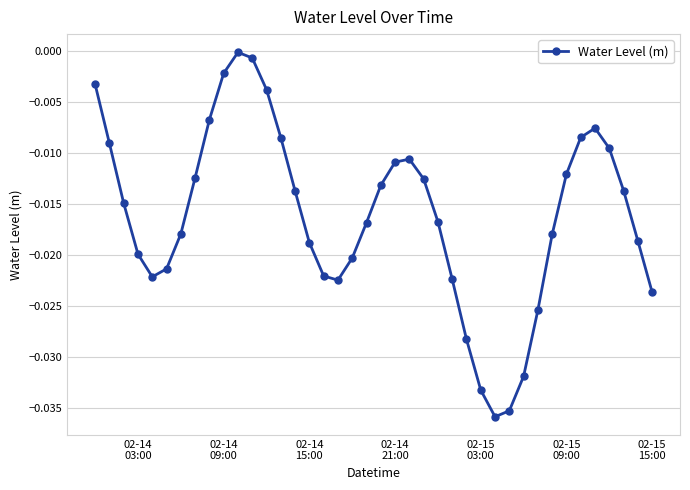

How many lines are shown in the chart?

1